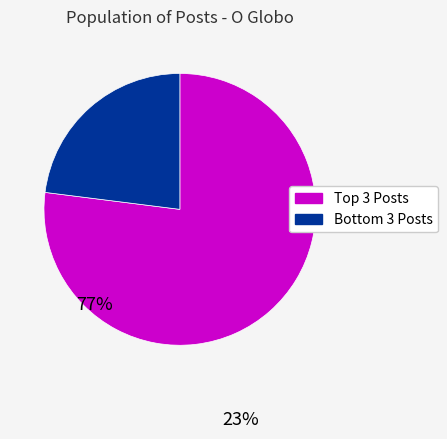

Which slice is the smallest?

Bottom 3 Posts